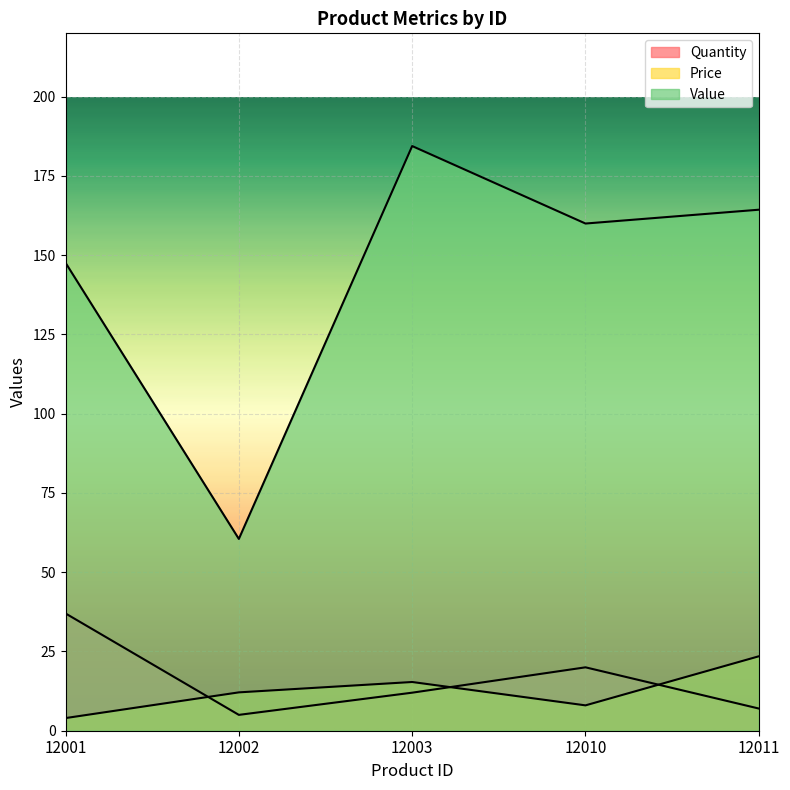

Which series has the widest spread of values?

Value